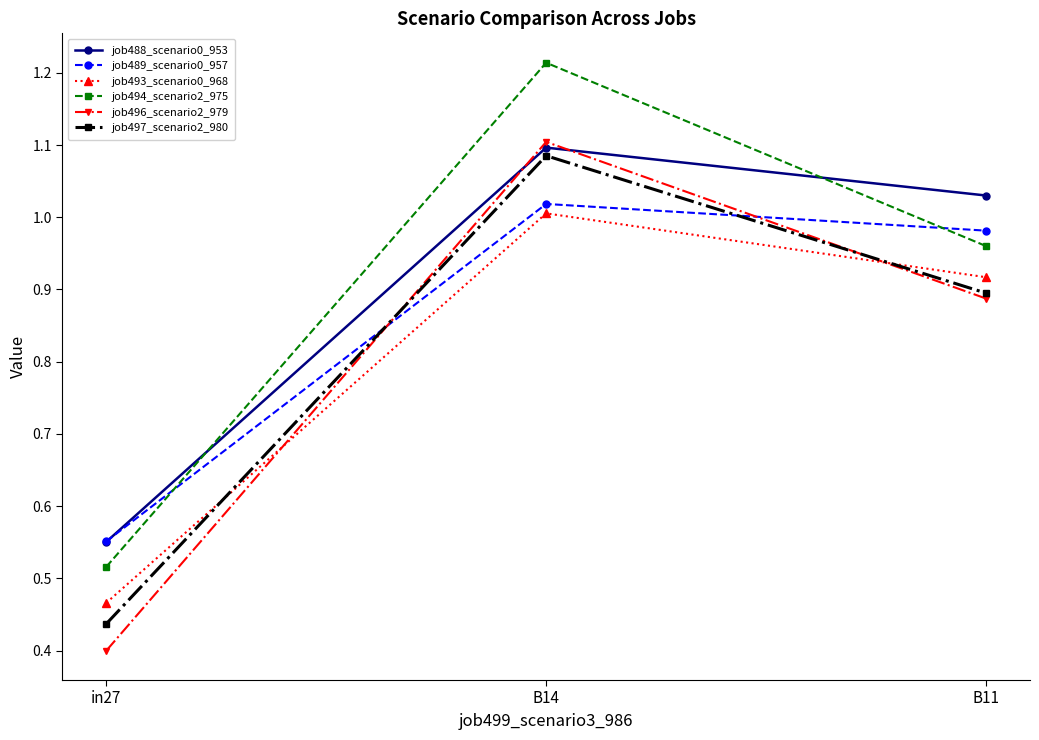

What is the label of the 1st point from the right?

B11